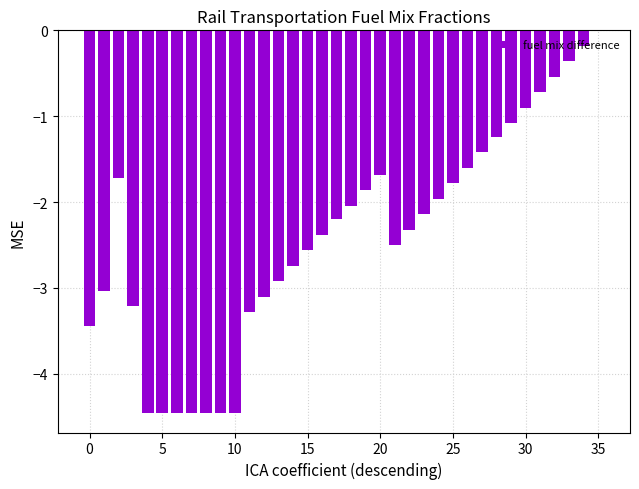

Count the number of categories in the chart.

36